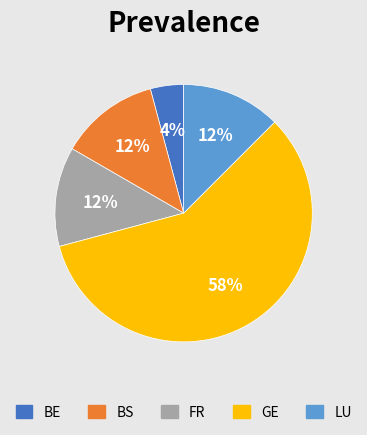

Which has a higher value, FR or GE?

GE